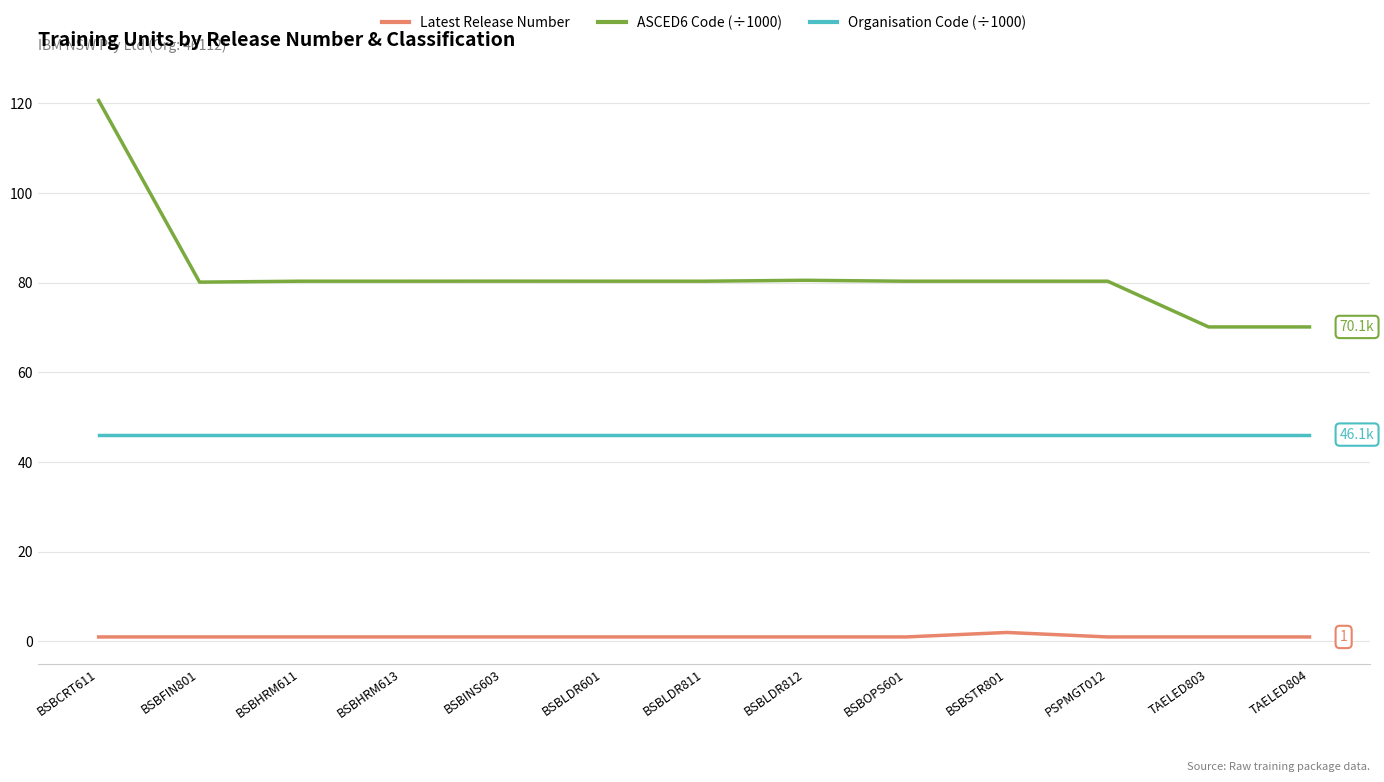

At how many categories does at least one series exceed 55?

13